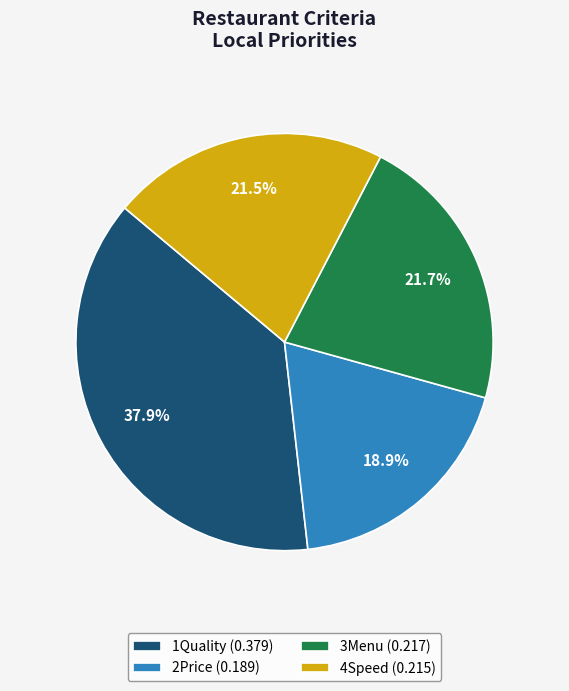

Is the sum of 1Quality and 3Menu greater than half?

Yes